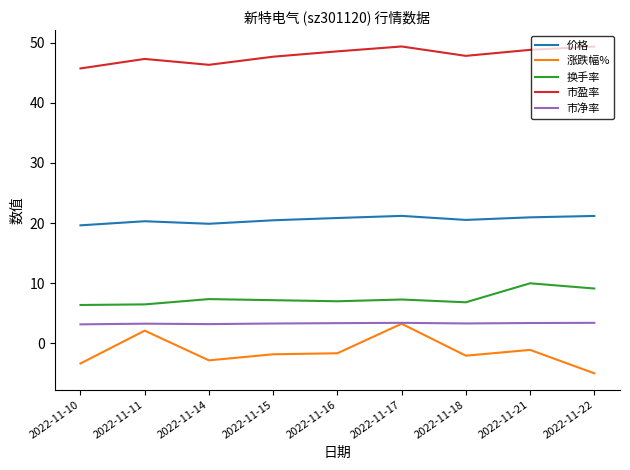

How many distinct data groups are displayed?

5